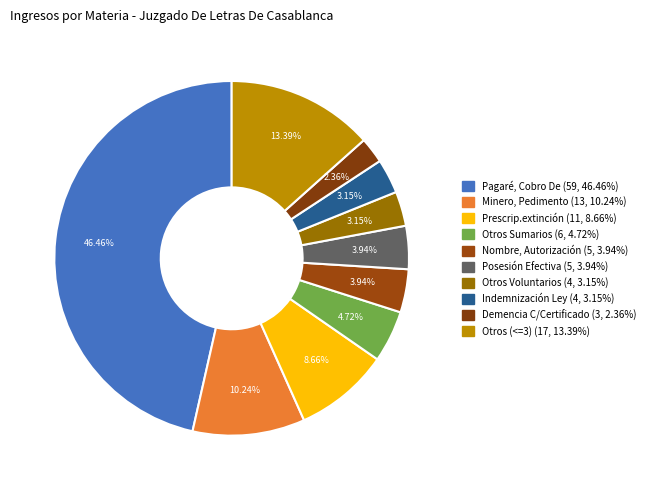

Count the number of slices in the pie.

10